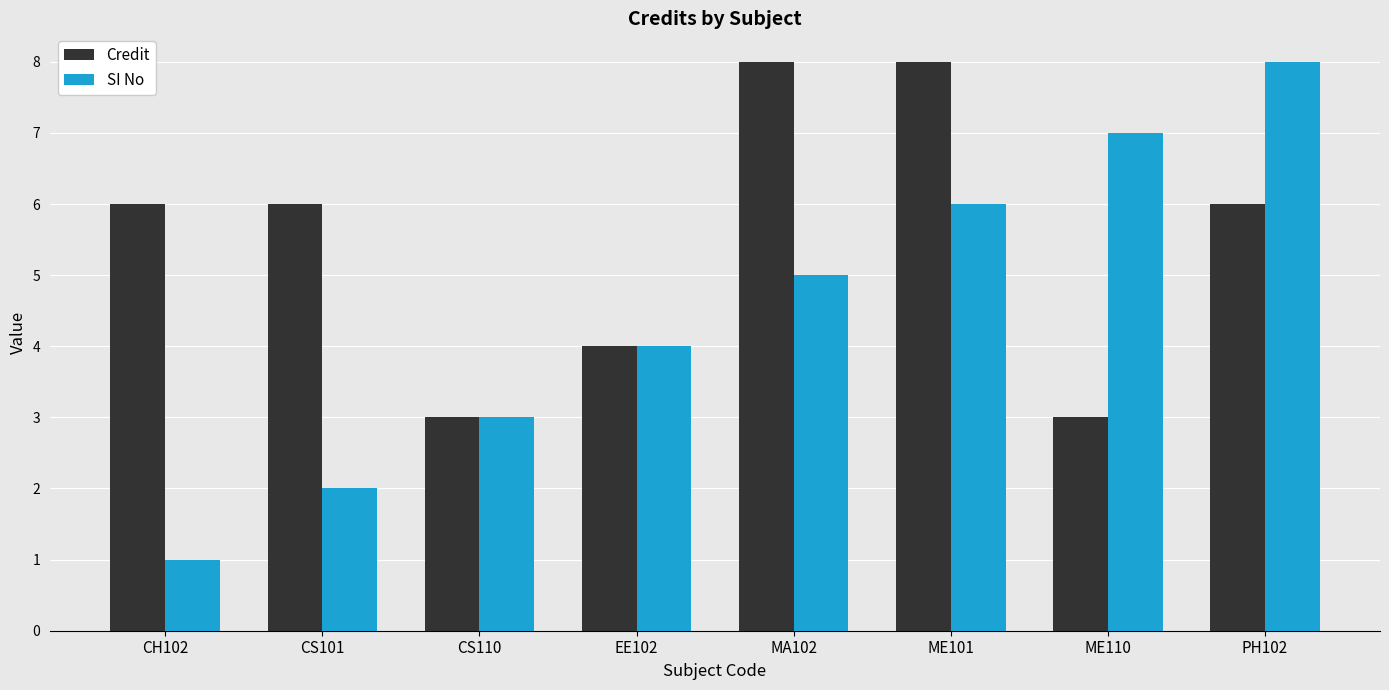

What is the difference between the second highest and minimum values in the SI No series?

6